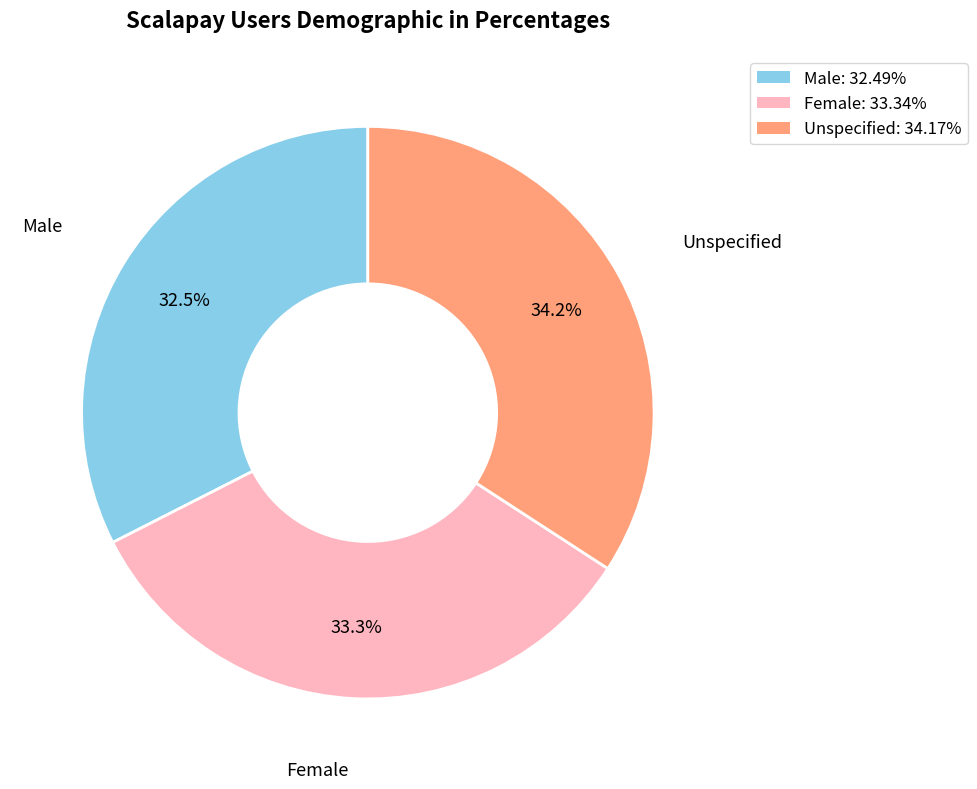

Does any single category account for the majority?

No